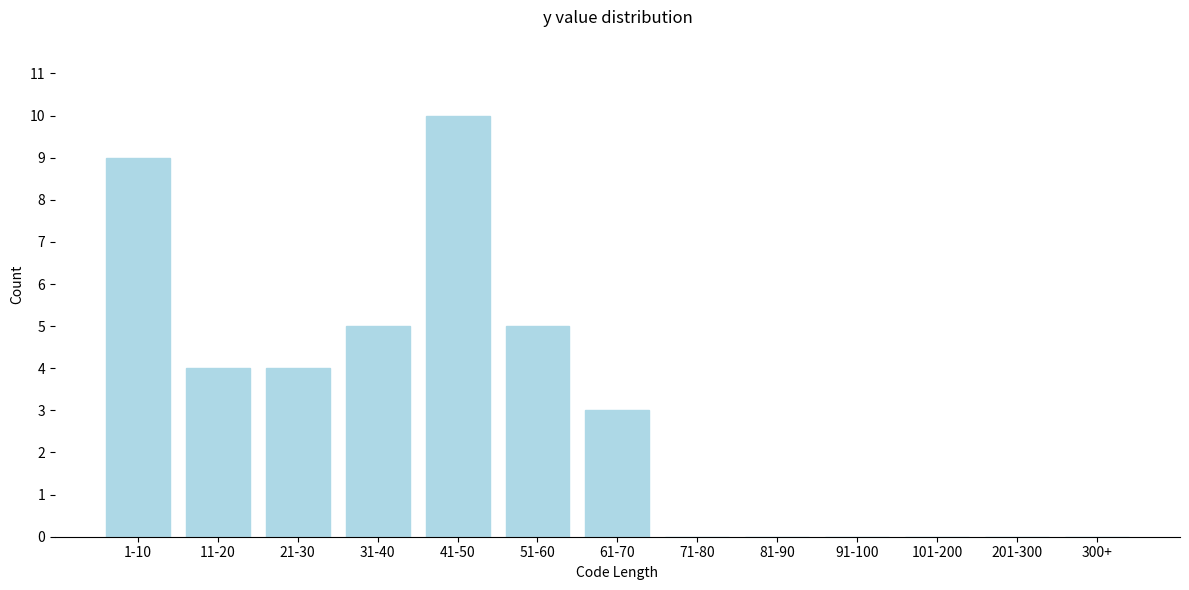

Reading right to left, transcribe all the data shown in this chart.

300+=0	201-300=0	101-200=0	91-100=0	81-90=0	71-80=0	61-70=3	51-60=5	41-50=10	31-40=5	21-30=4	11-20=4	1-10=9